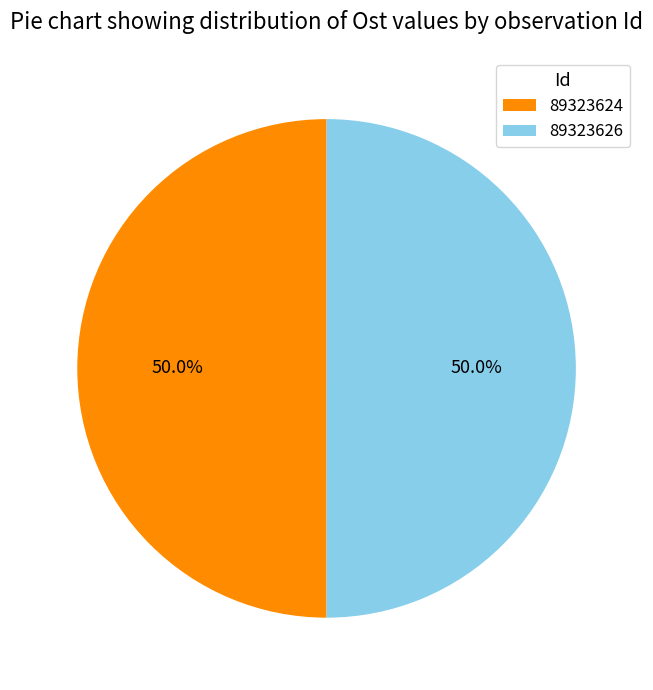

Count the number of slices in the pie.

2